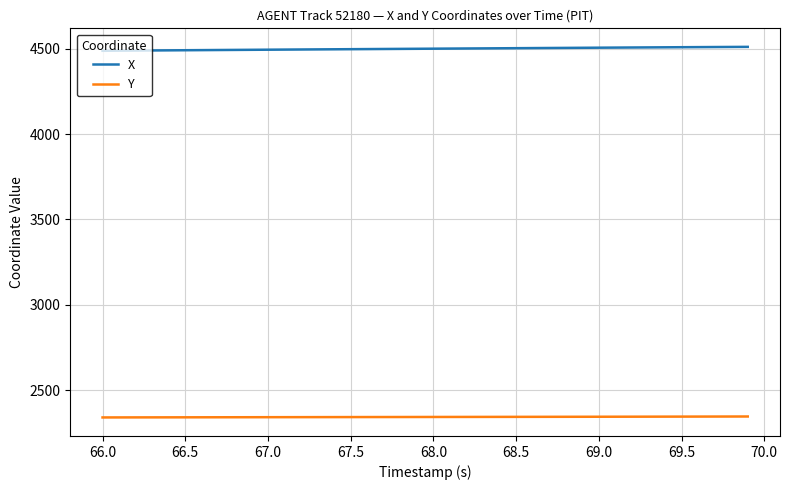

List the series in order of their peak value, highest first.

X, Y